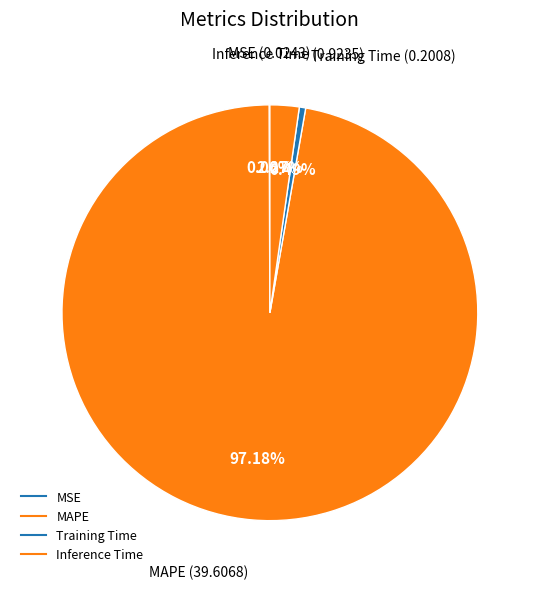

Count the number of slices in the pie.

4